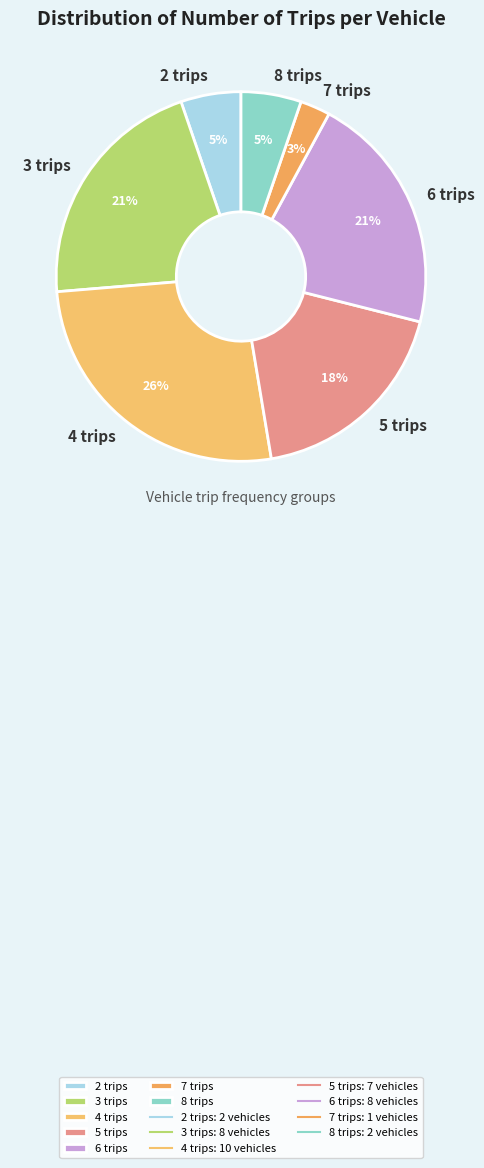

Is it true that 3 trips is 21% of the pie?

True